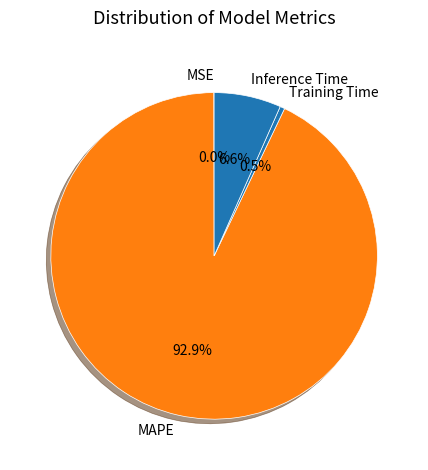

Does MAPE account for over 50% of the chart?

Yes